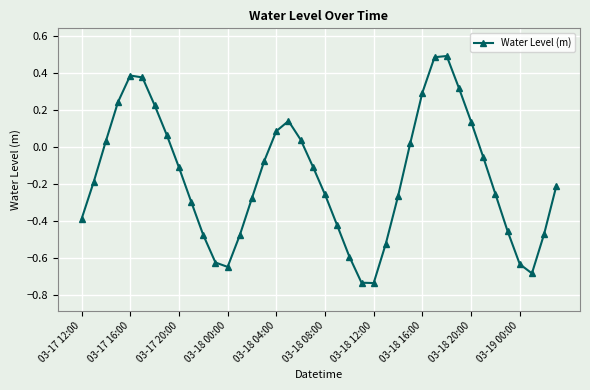

True or false: the data has more than 2 interior local peaks.

True